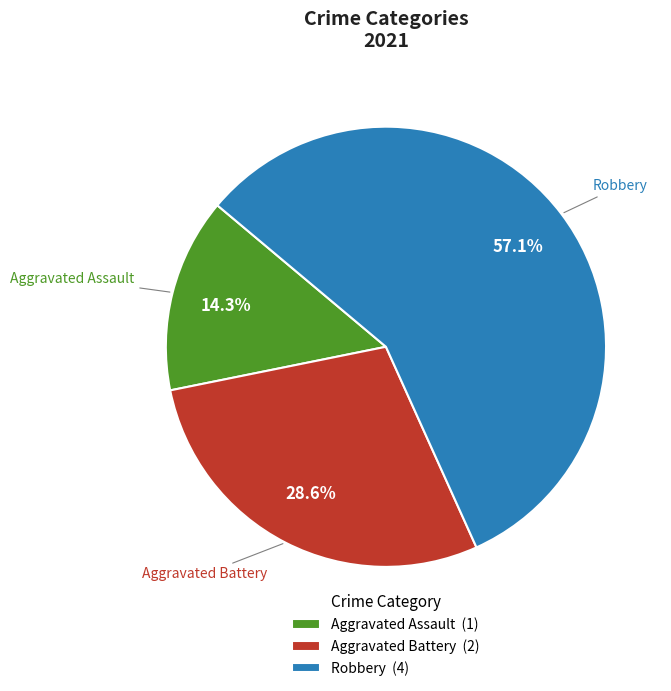

To the nearest percent, what is the difference between the Aggravated Assault and Robbery slice percentages?

43%